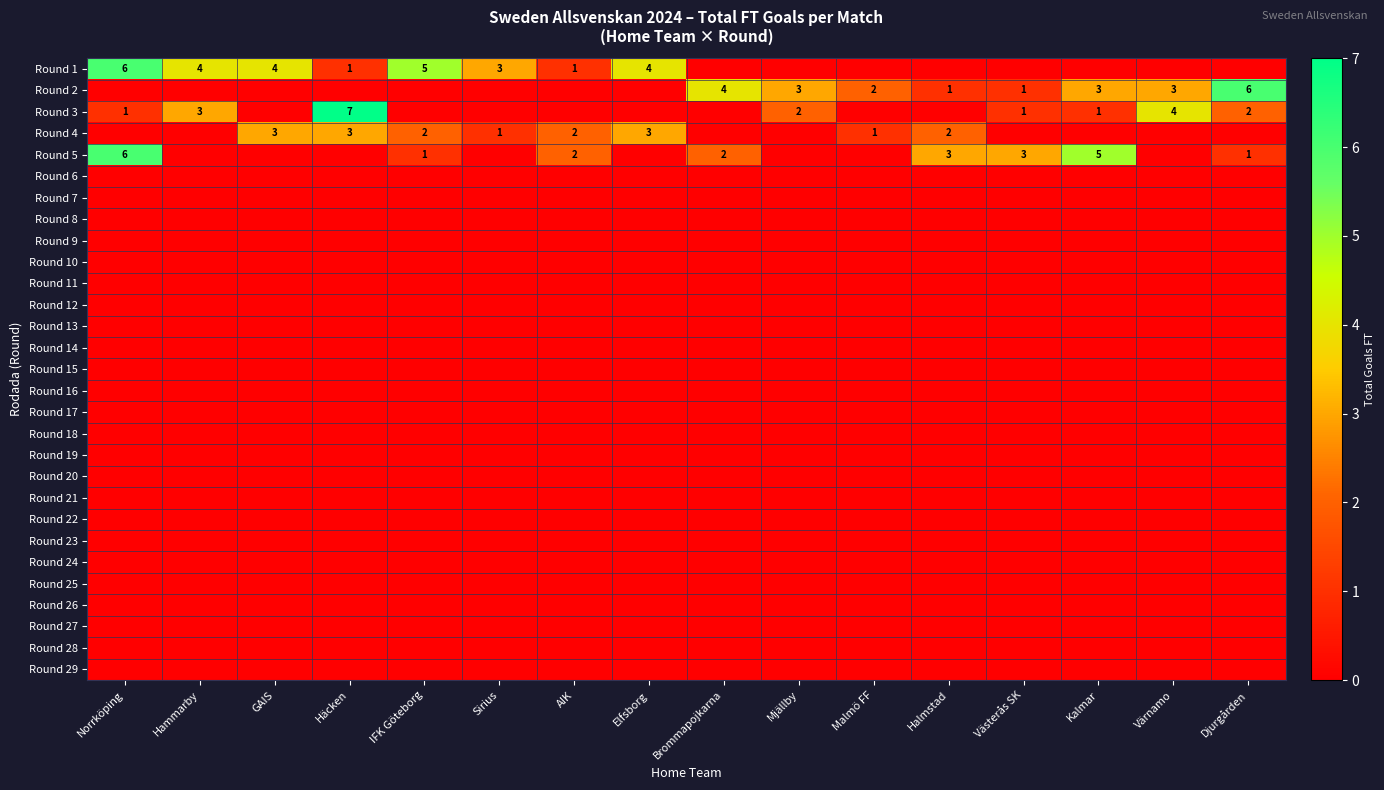

How many categories are shown in the chart?

16